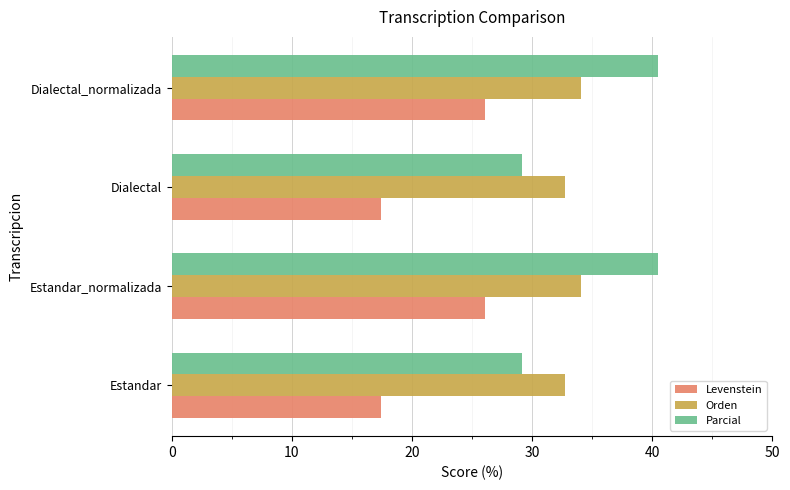

List the series in order of their peak value, highest first.

Parcial, Orden, Levenstein